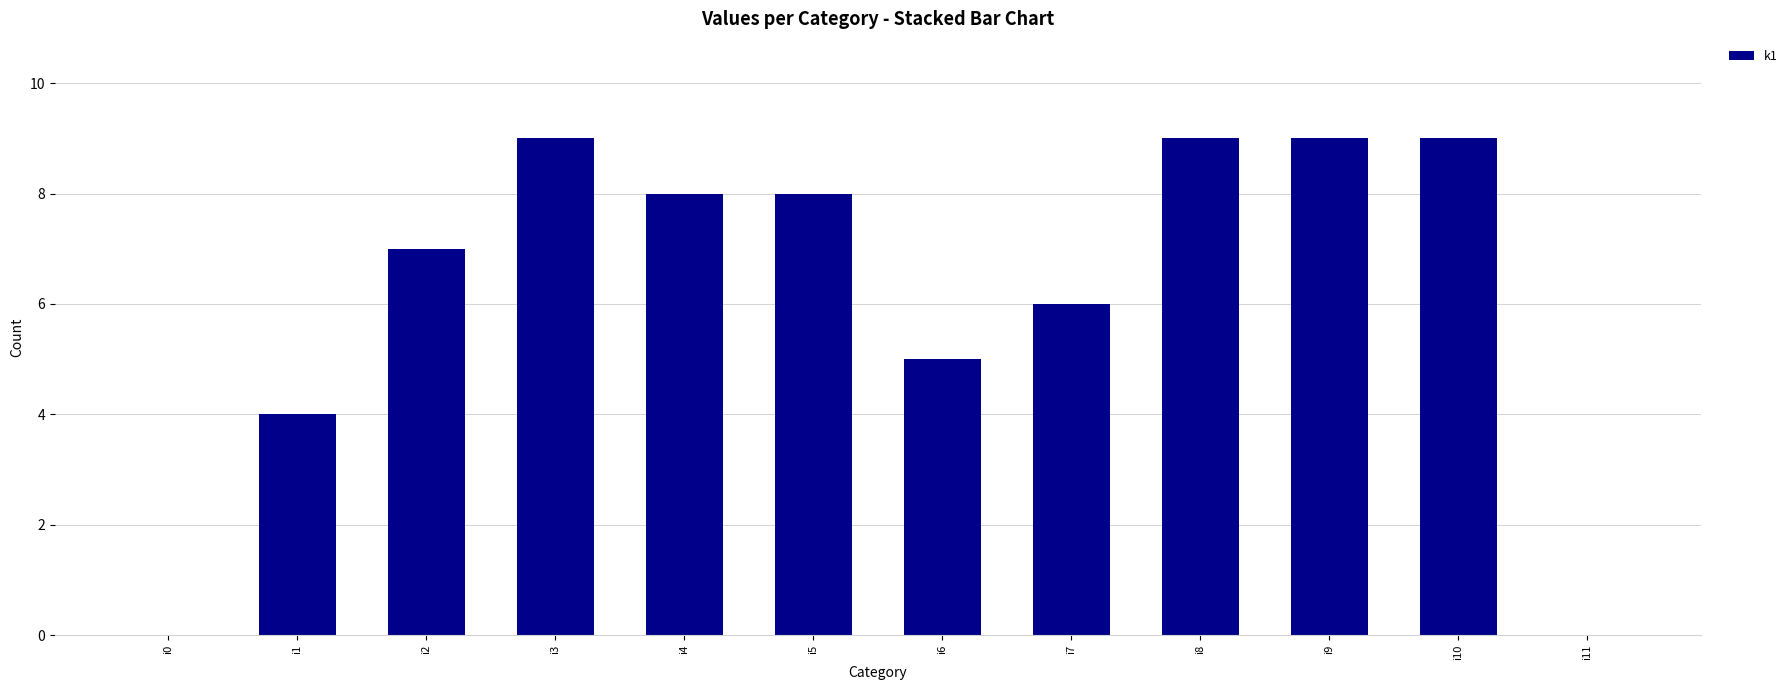

What is the change in value from i1 to i4?

+4